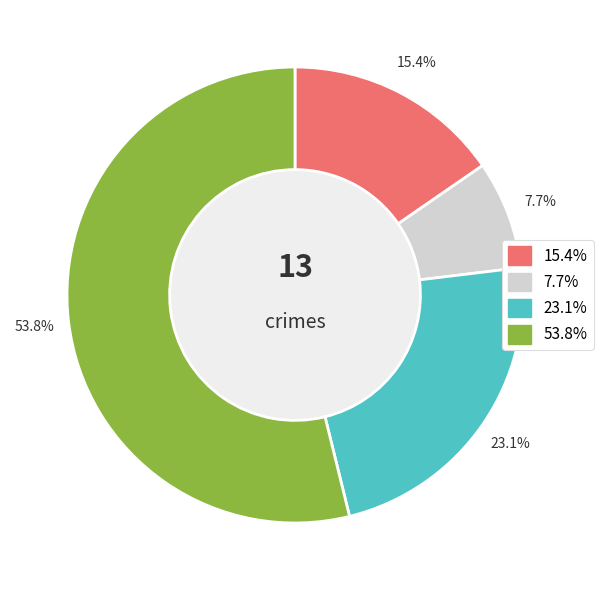

Is there any slice that represents more than half of the pie?

Yes